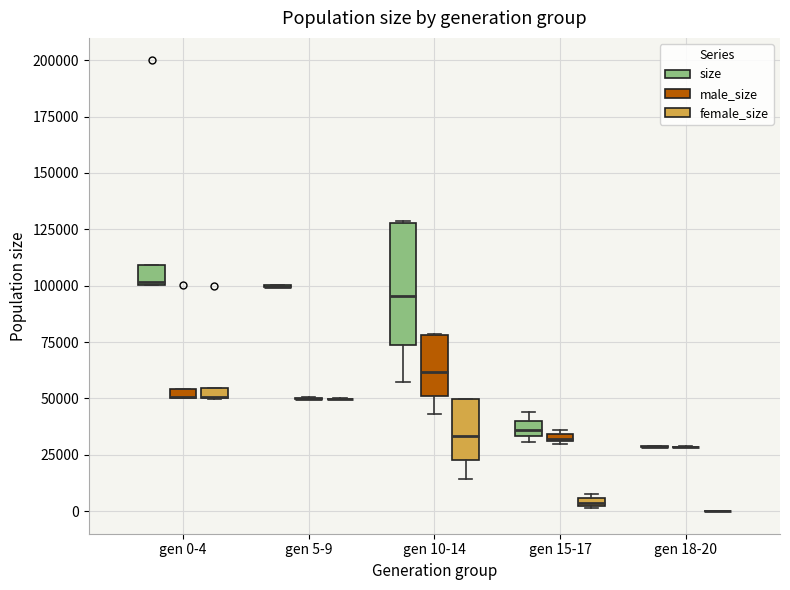

Which box is the tallest, from its lower edge to its upper edge?

gen 10-14 (size)